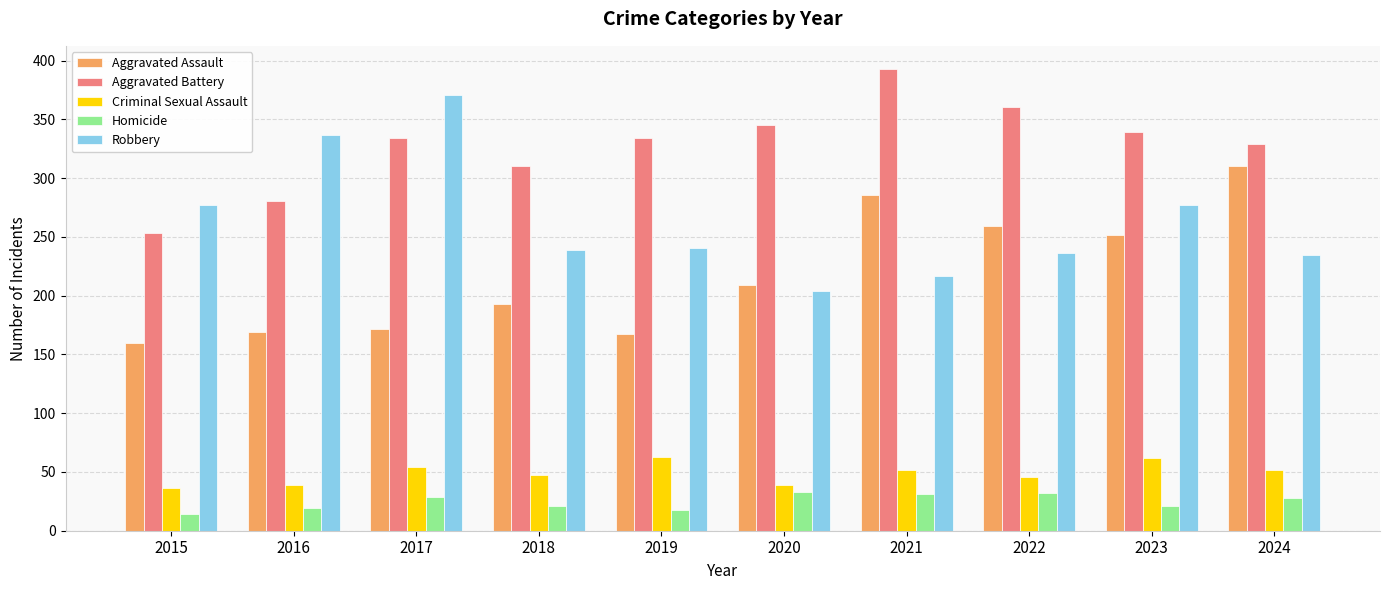

How many categories are shown in the chart?

10